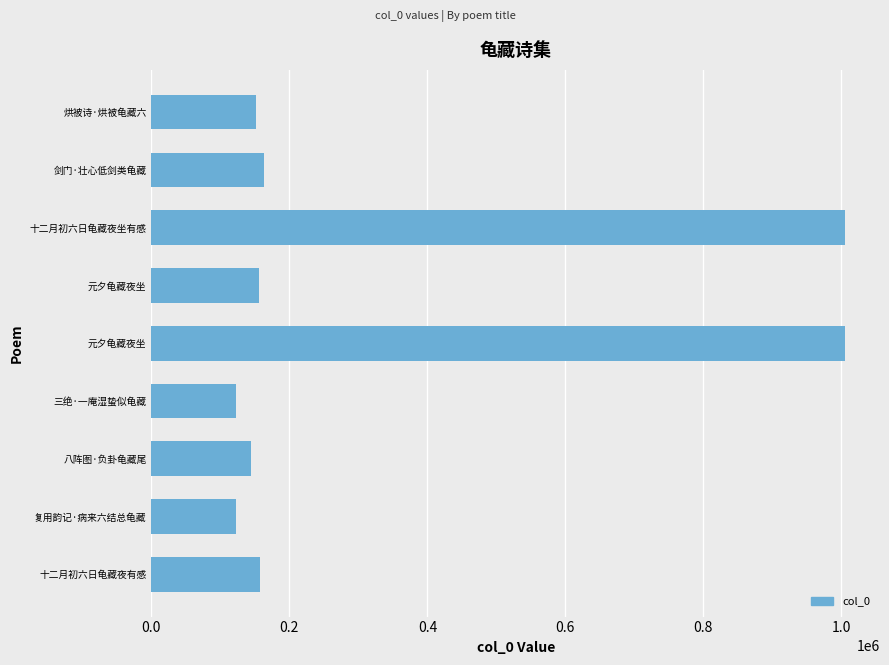

How many data points are less than 156145?

4